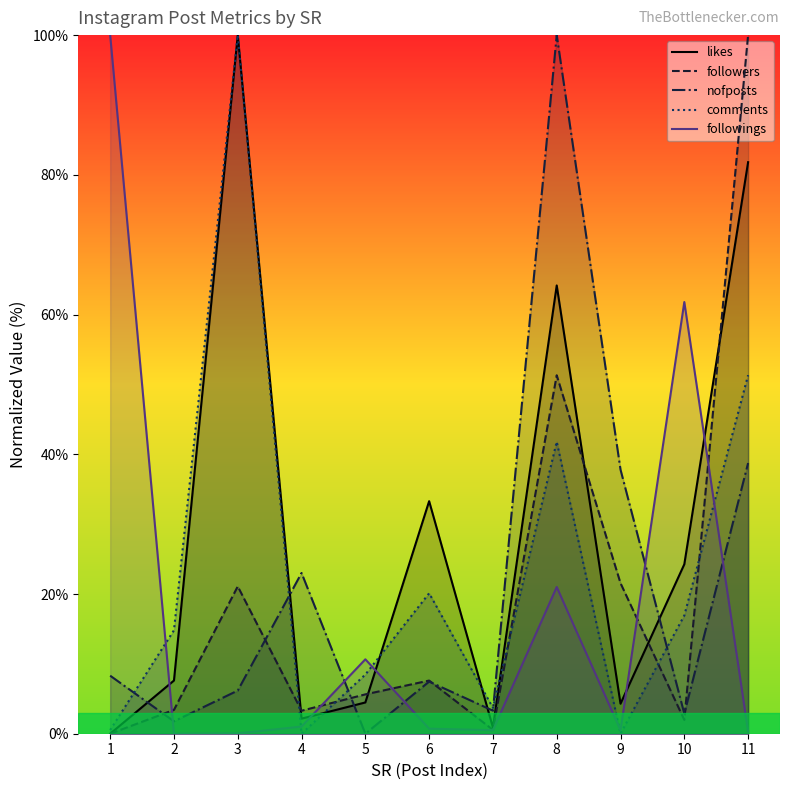

What is the value of the nofposts point at the 2nd from the left?

1.8